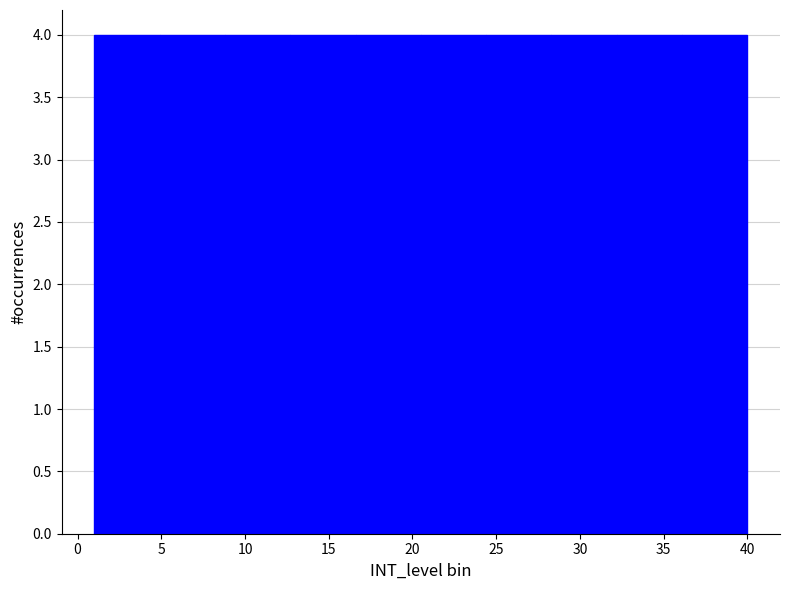

Reading left to right, list every bar in this chart as the range it spans on the x-axis followed by its height. Neither the bar edges nor the heights are printed on the chart, so give them approximately, as read against the axes.

1.0 to 4.9: 4
4.9 to 8.8: 4
8.8 to 12.7: 4
12.7 to 16.6: 4
16.6 to 20.5: 4
20.5 to 24.4: 4
24.4 to 28.3: 4
28.3 to 32.2: 4
32.2 to 36.1: 4
36.1 to 40.0: 4